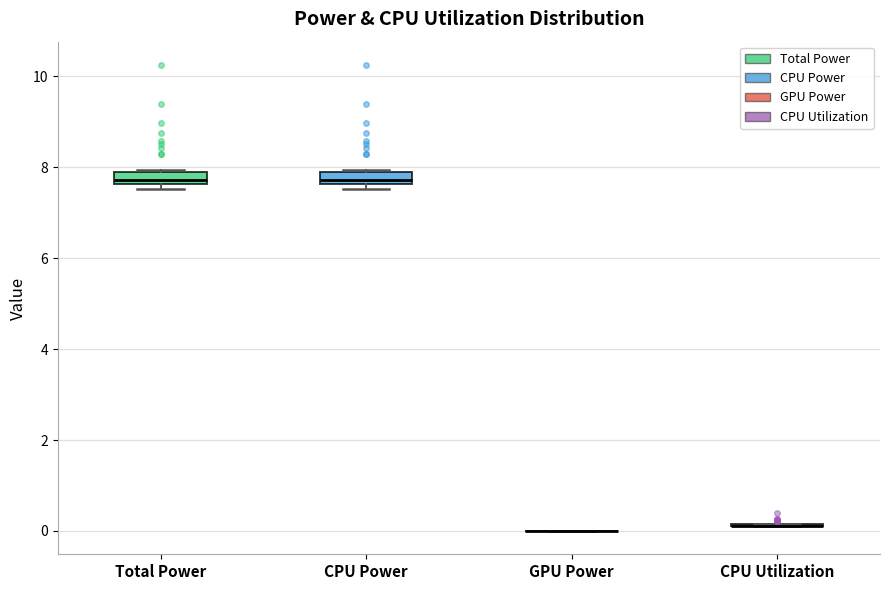

Where is the lower edge of the box for CPU Power on the y-axis? The values are not printed on the chart, so give them approximately, as read against the axis.

7.6